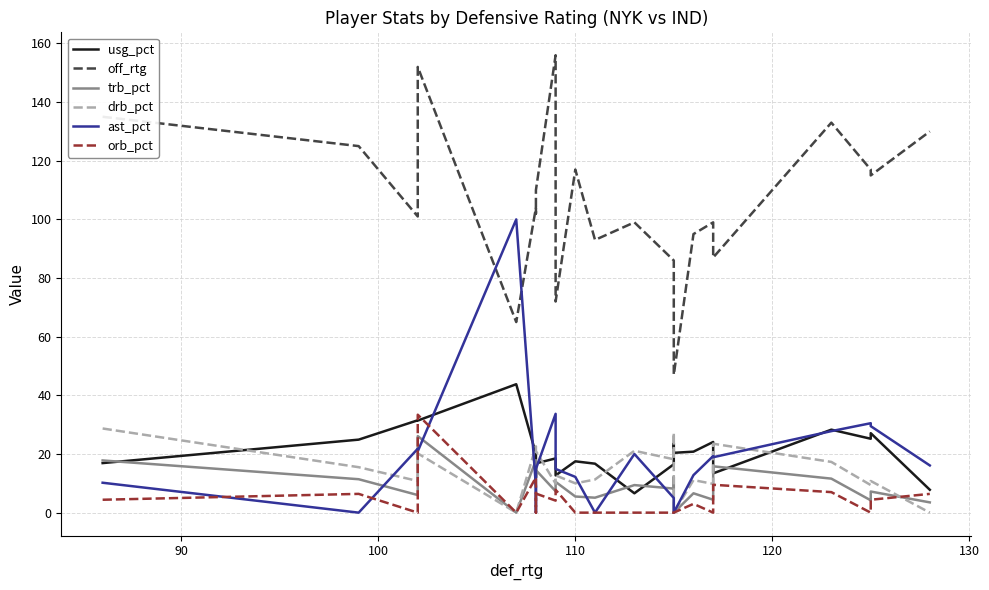

How many interior local peaks does the trb_pct series have?

9